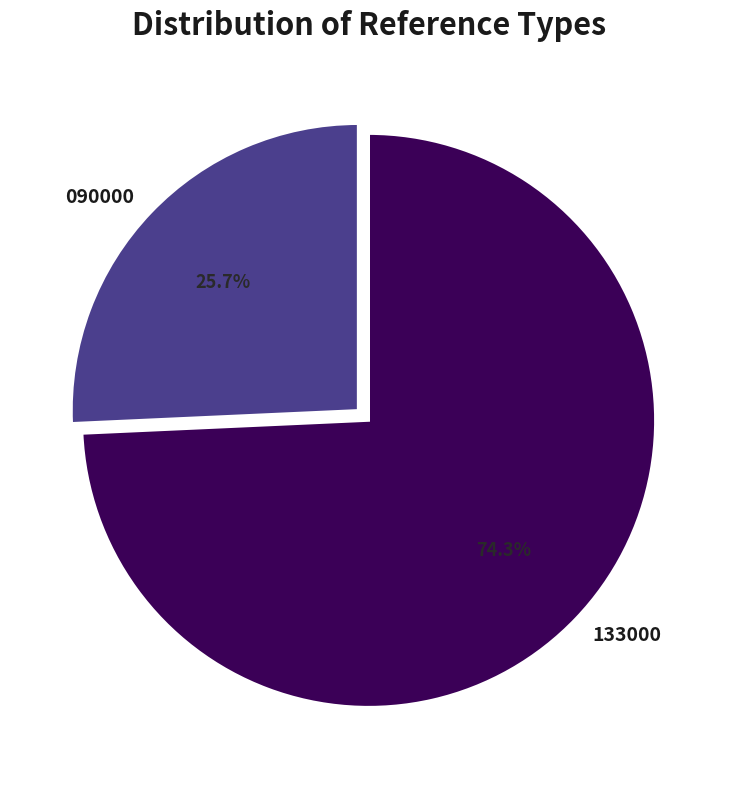

To the nearest percent, what is the difference between the 090000 and 133000 slice percentages?

49%